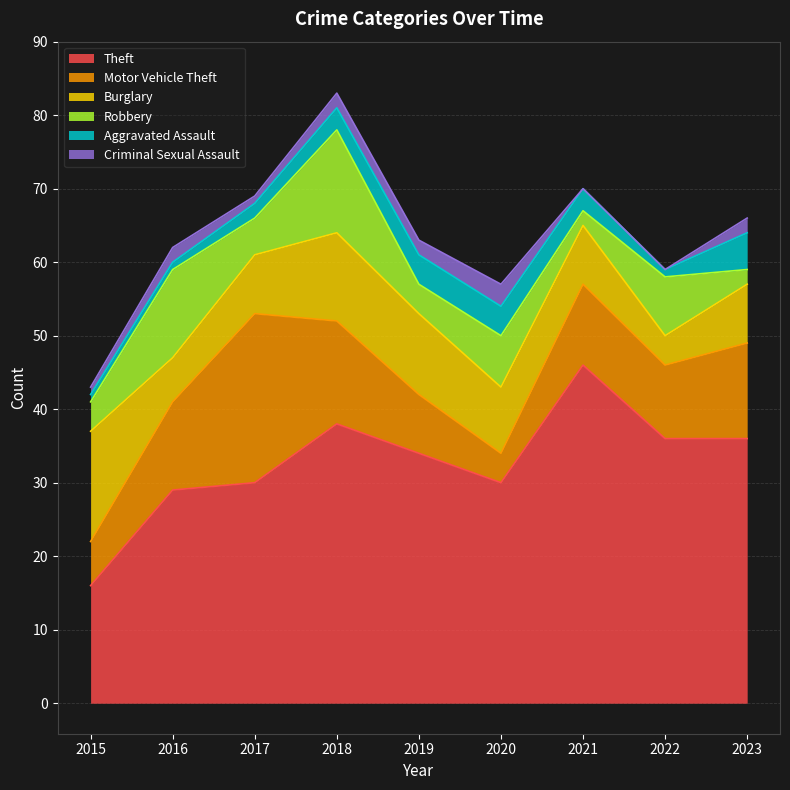

What is the value of the Theft point at the 2nd from the left?

29